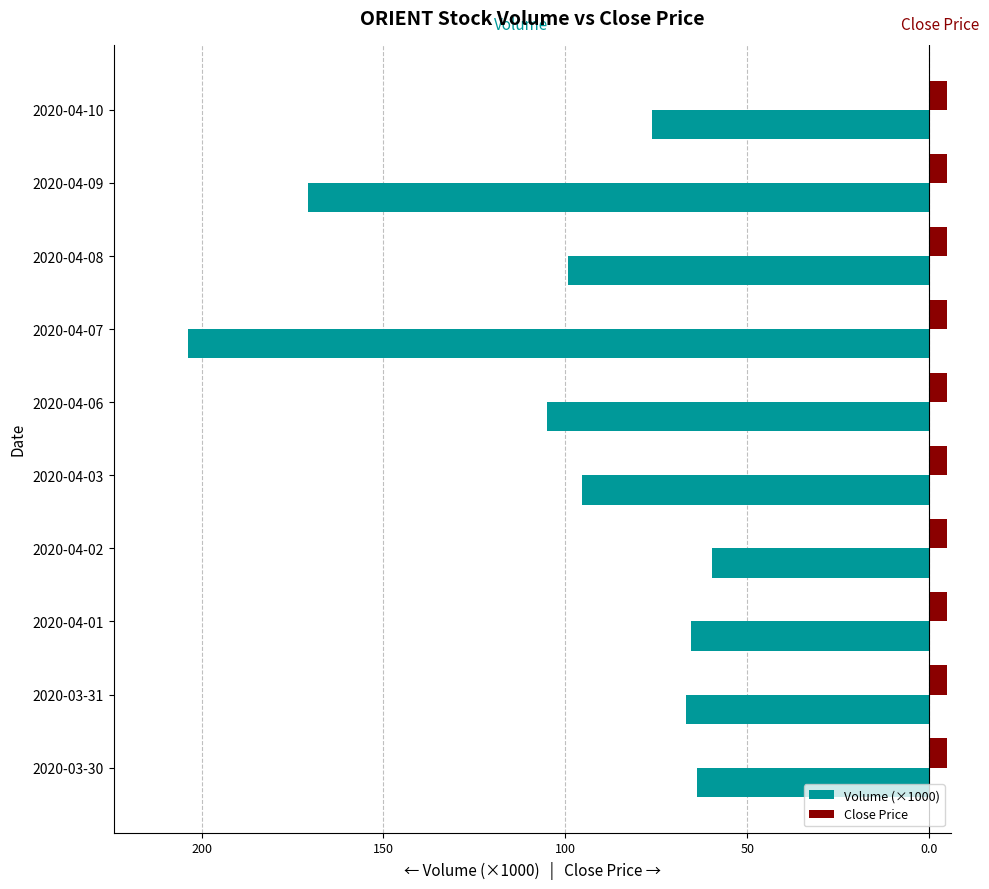

What are all the series names shown in the legend?

Volume (×1000), Close Price